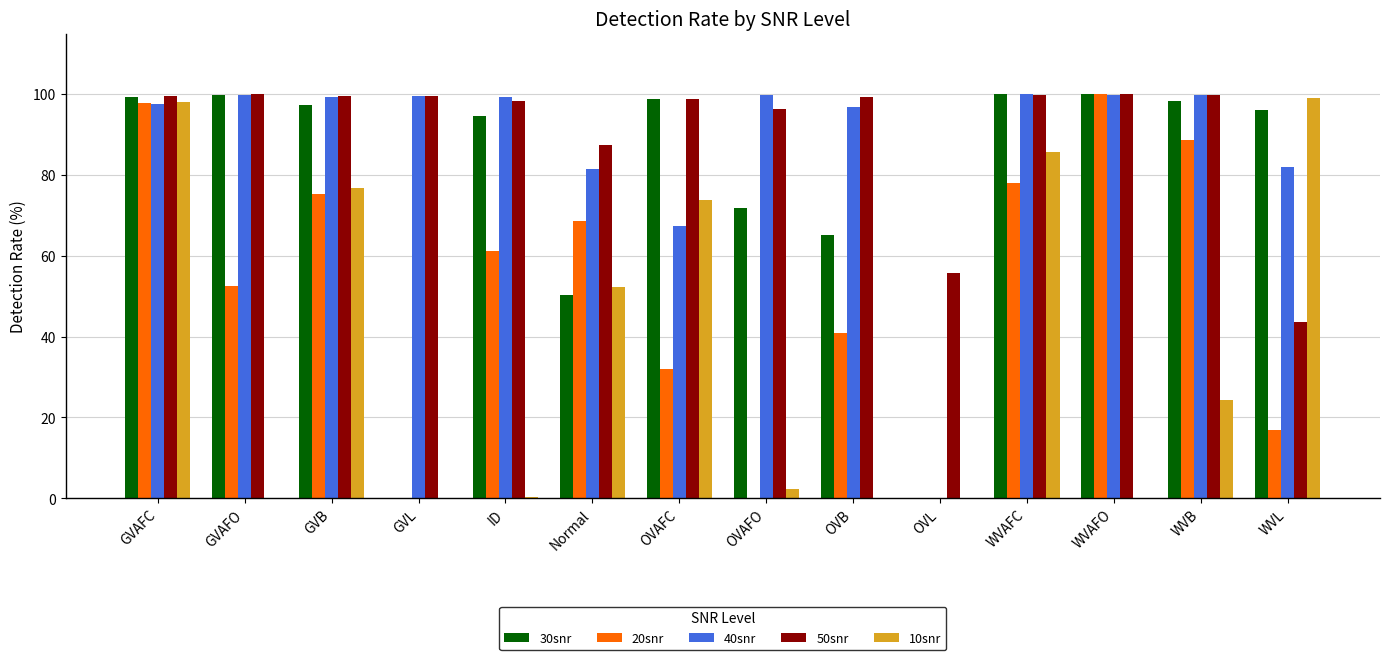

Count the number of data series in this chart.

5